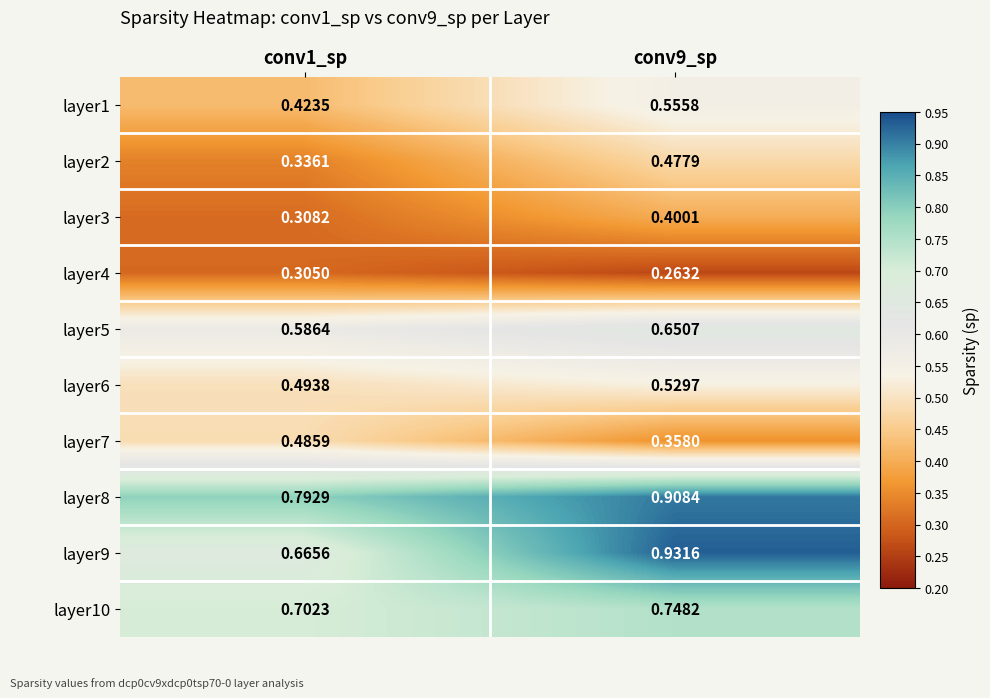

Is the value of layer9 at conv1_sp greater than the value of layer6 at conv1_sp?

Yes